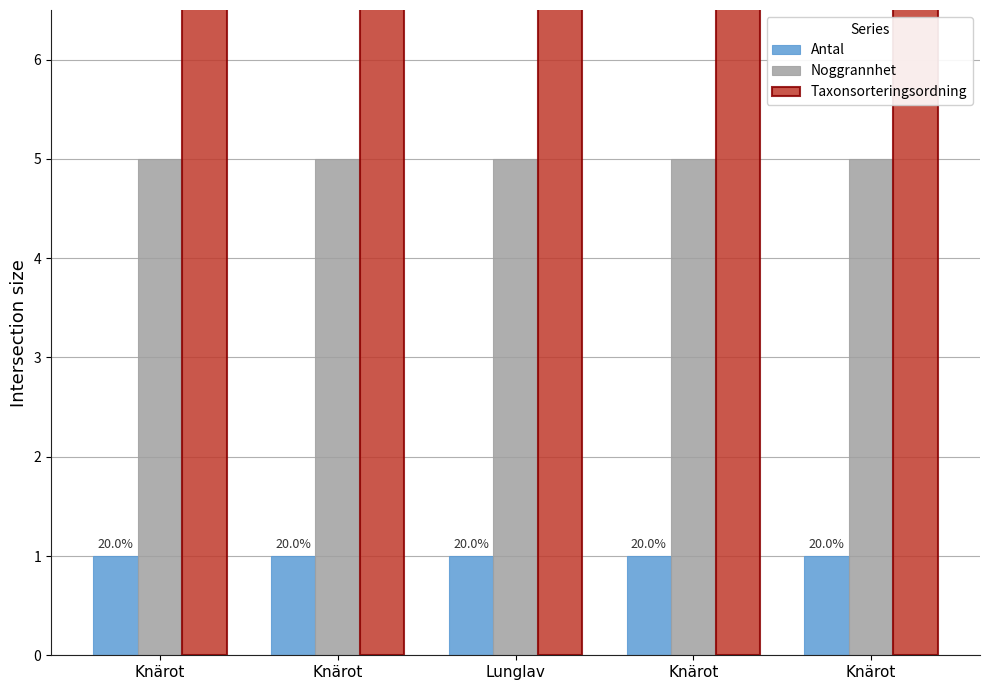

Reading left to right, list all the values displayed in this chart.

Antal: 1	1	1	1	1
Noggrannhet: 5	5	5	5	5
Taxonsorteringsordning: 98098	98098	79688	98098	98098